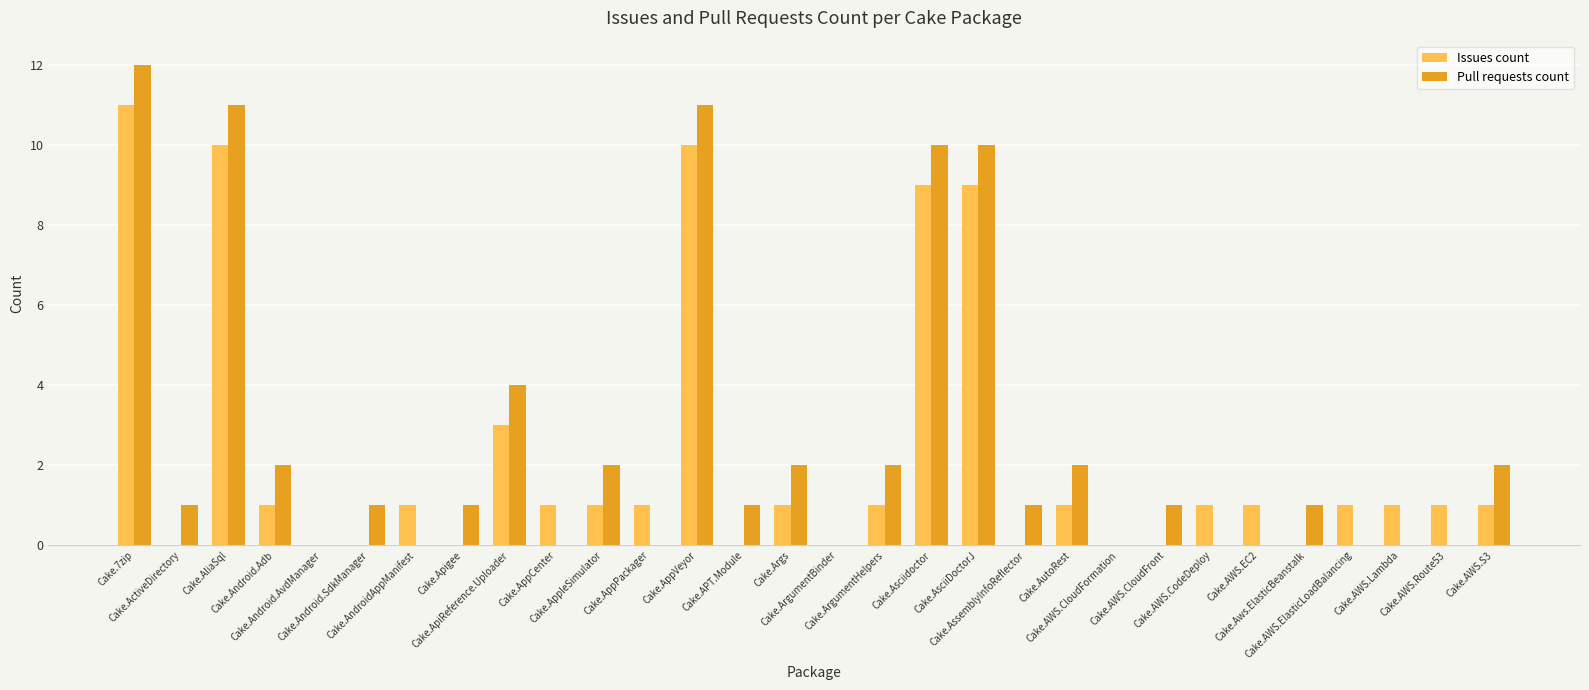

What is the sum of all Pull requests count values?

77